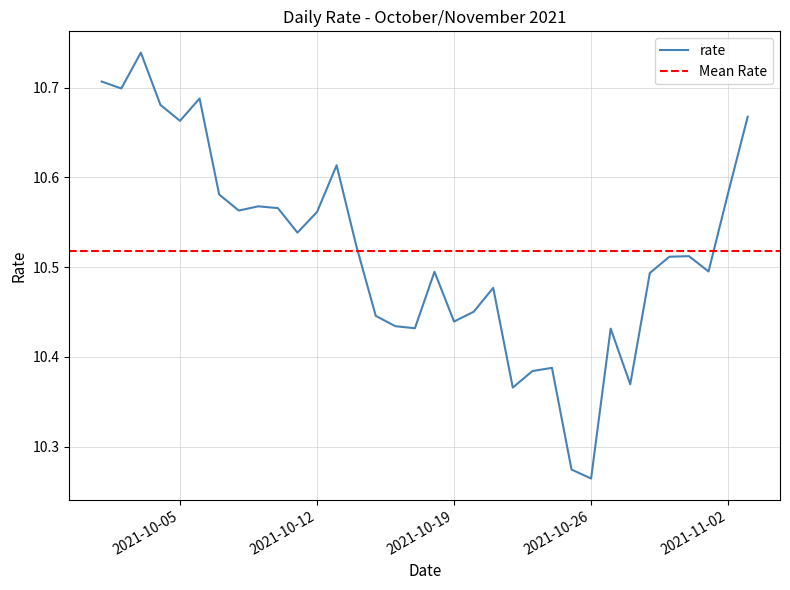

The chart shows a value of 10.6 at 2021-10-09. True or false?

True